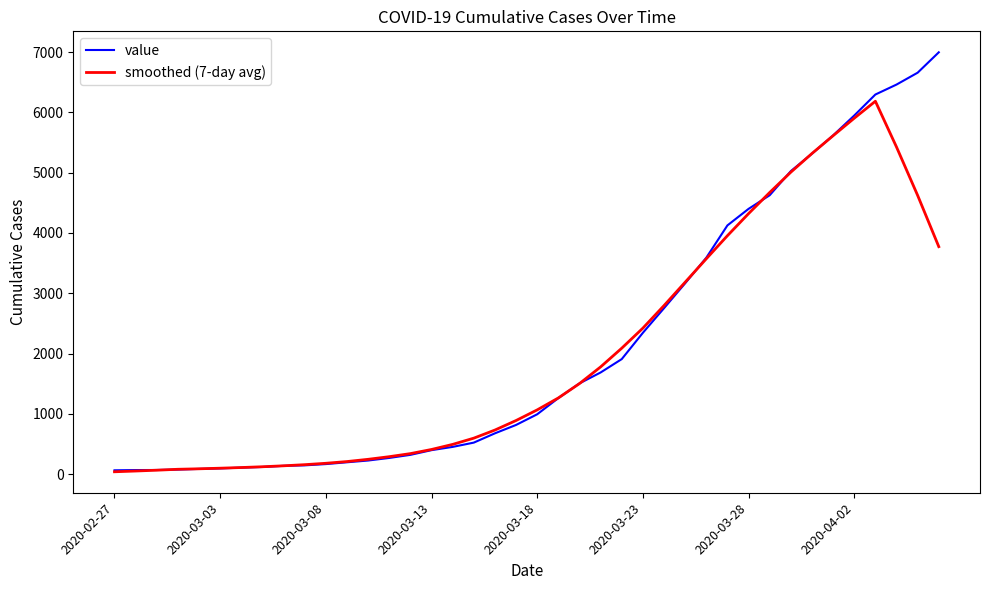

Which series has the widest spread of values?

value